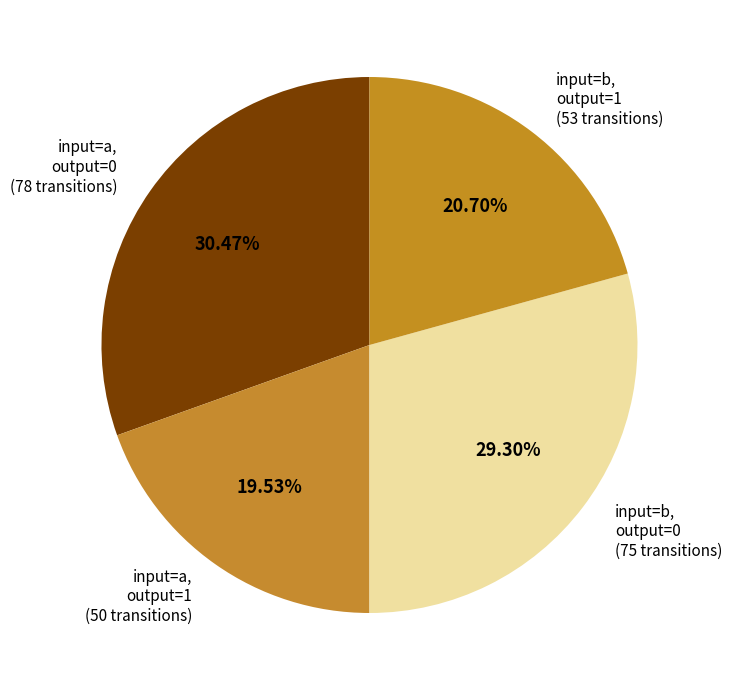

What is the largest slice in the pie chart?

input=a, output=0 (78 transitions)